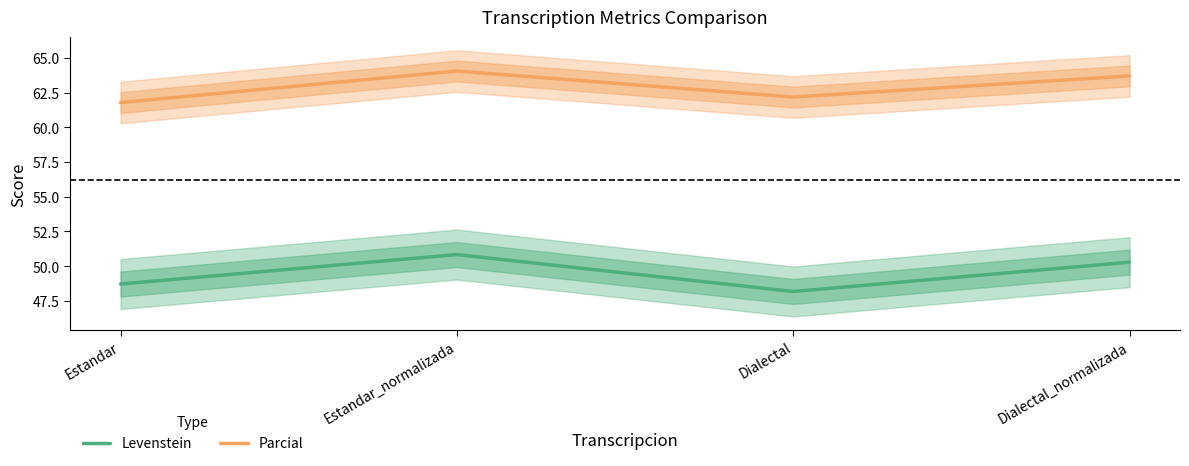

How many data points does each series have?

4